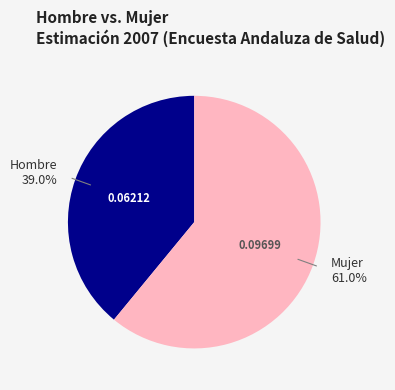

What percentage is the Mujer slice, to the nearest percent?

61%